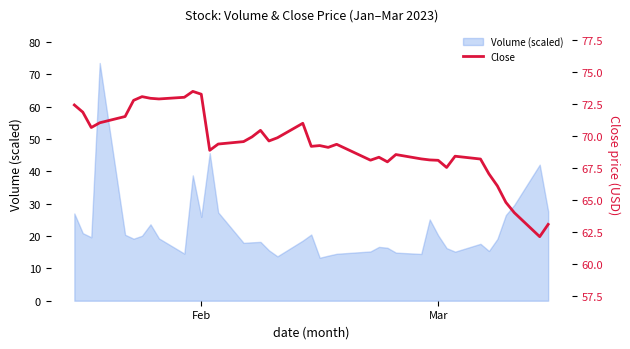

What is the lowest value of the Volume (scaled) series?

13.3